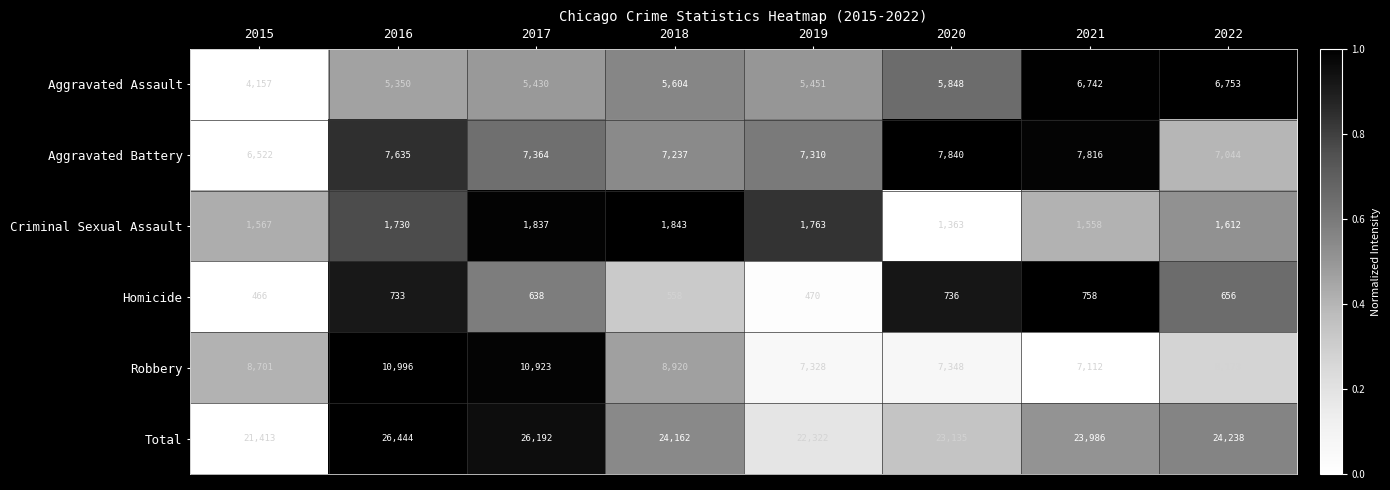

Which series has the largest range (max minus min)?

Total